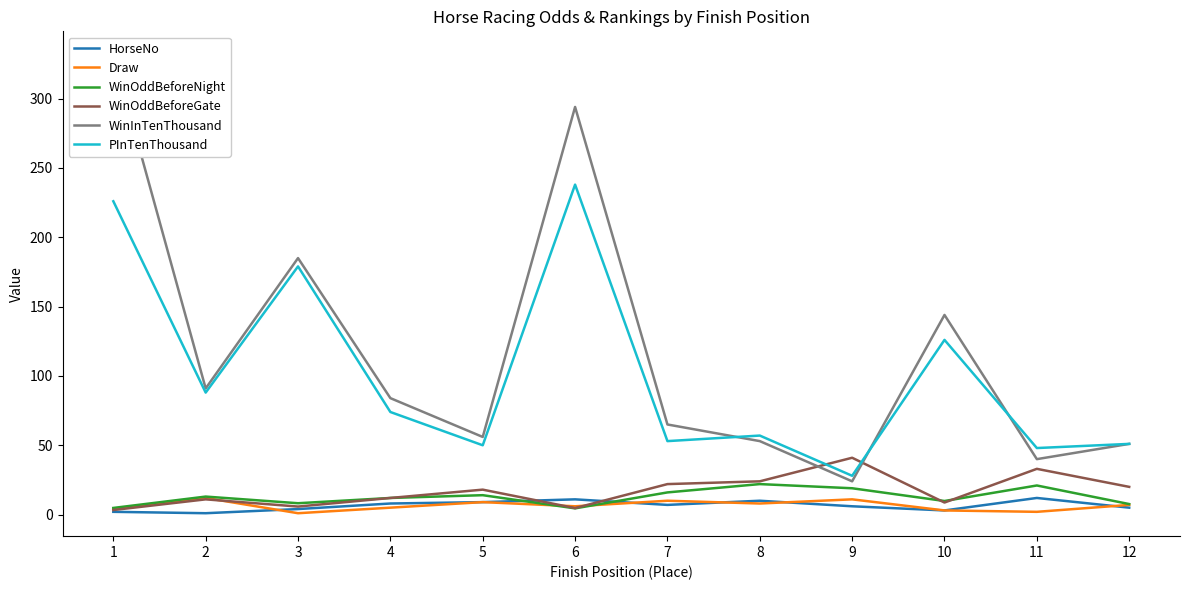

What is the difference between the maximum and minimum values in the PInTenThousand series?

210.0